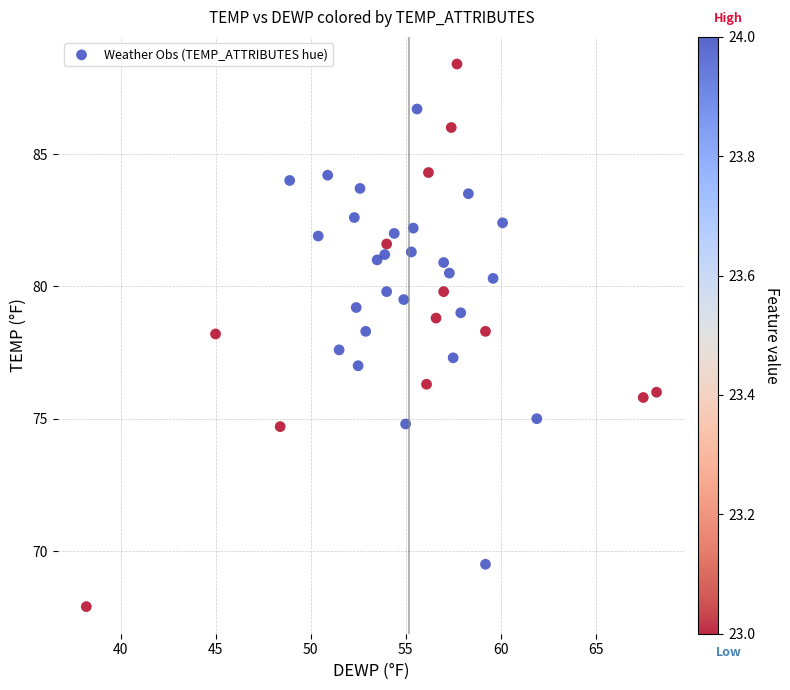

What is the range of X values (max minus min)?

30.0